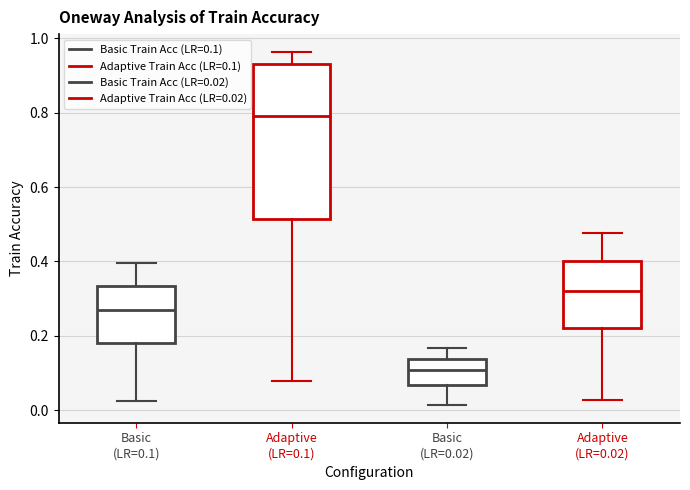

Which box has the lowest median line?

Basic (LR=0.02)